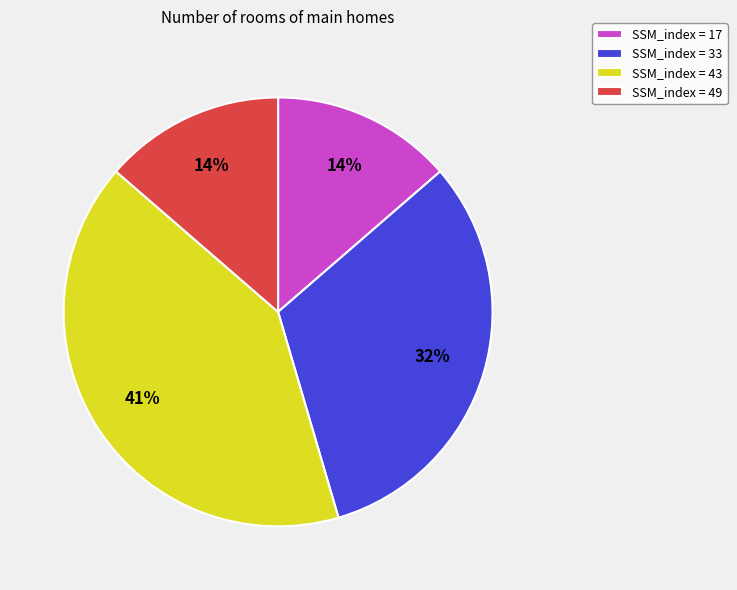

How many slices are in this pie chart?

4